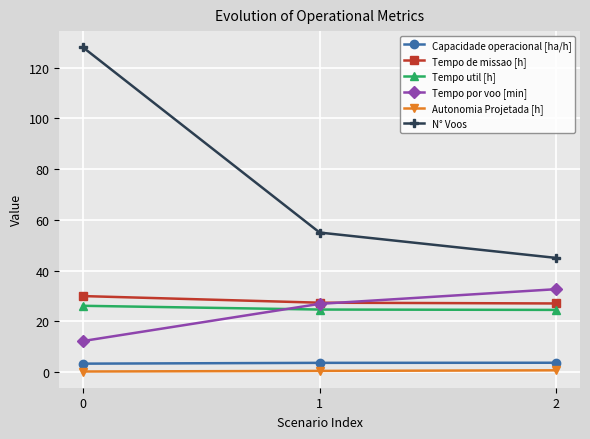

What is the difference between the maximum and minimum values in the Tempo de missao [h] series?

2.9